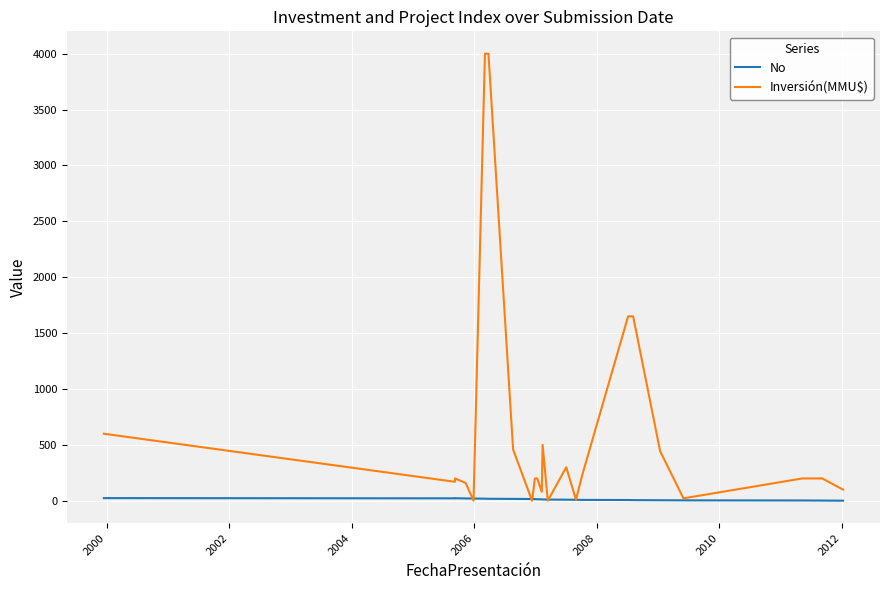

Which series has the largest total across all categories?

Inversión(MMU$)